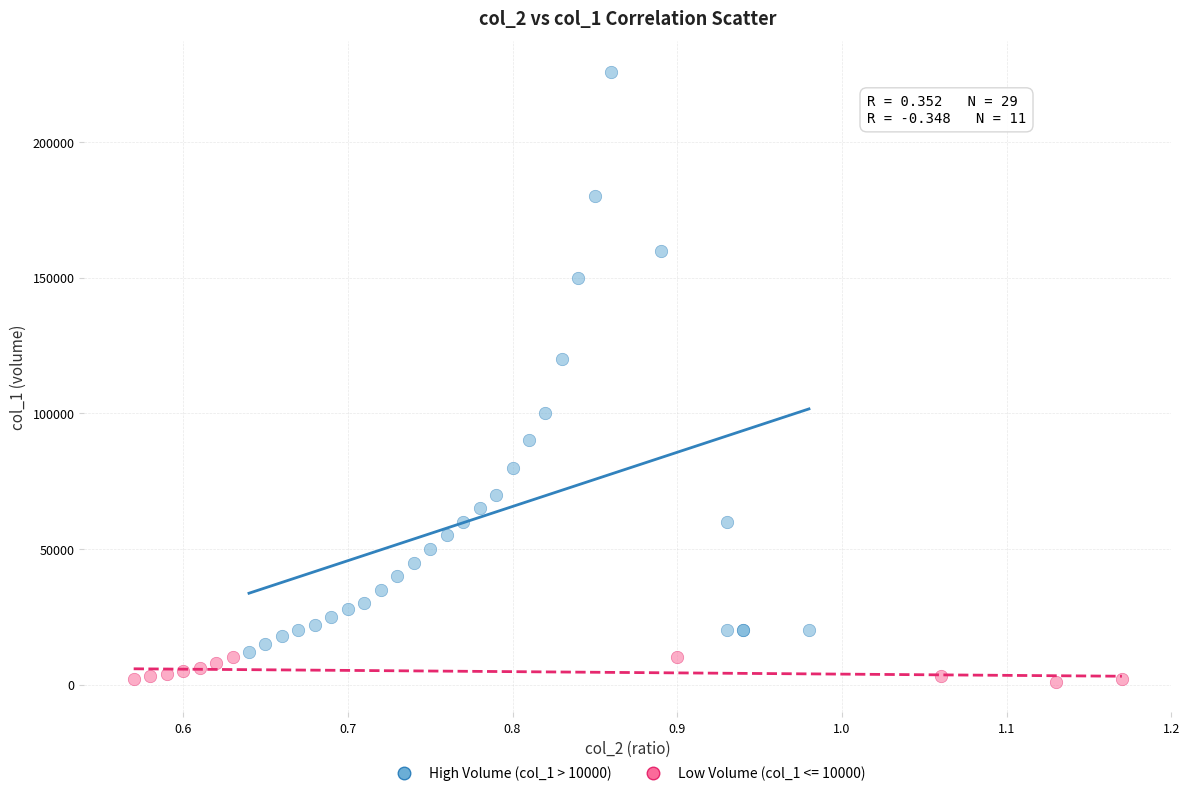

Which series reaches the maximum Y coordinate?

High Volume (col_1 > 10000)